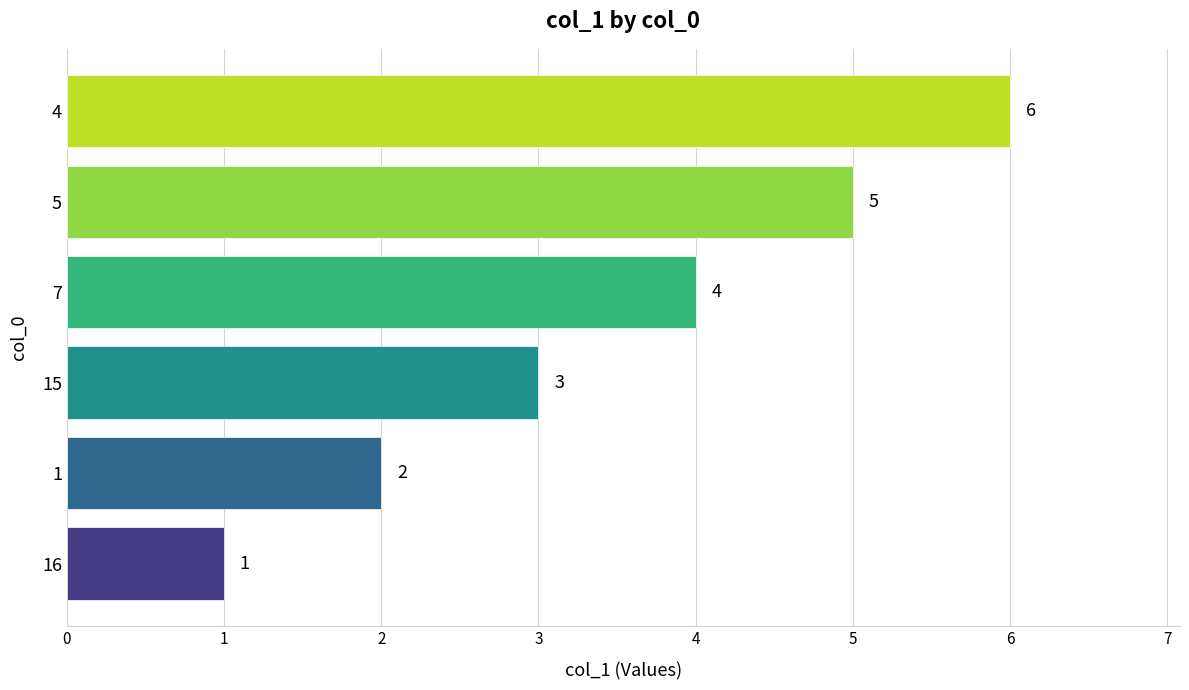

True or false: the data shows 11 at 4.

False